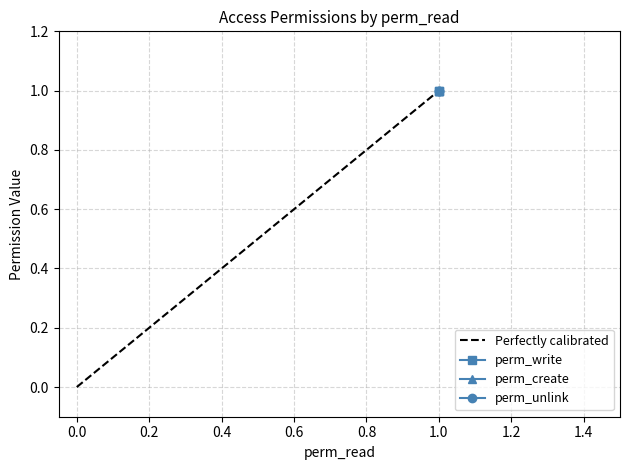

Rank the series by their maximum value, from highest to lowest.

Perfectly calibrated, perm_write, perm_create, perm_unlink